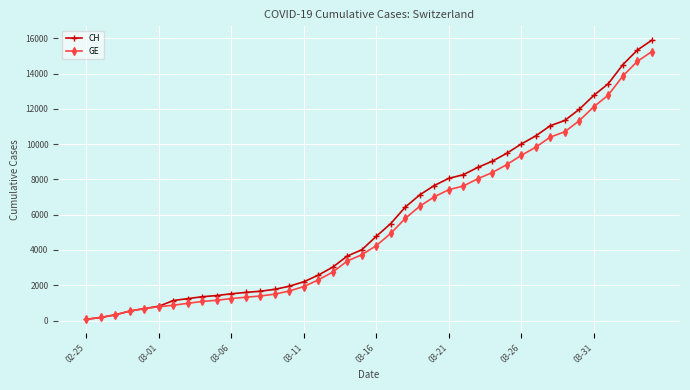

Which series has the largest total across all categories?

CH